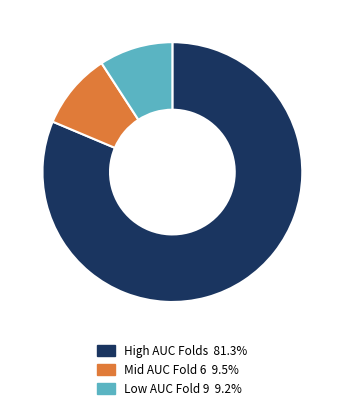

Is there any slice that represents more than half of the pie?

Yes